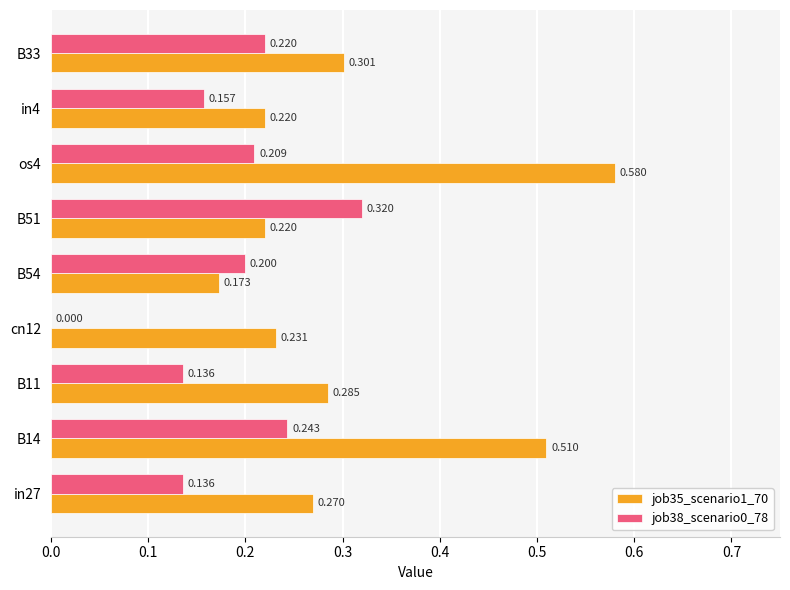

Count the job38_scenario0_78 values in the range 0 to 1.

9